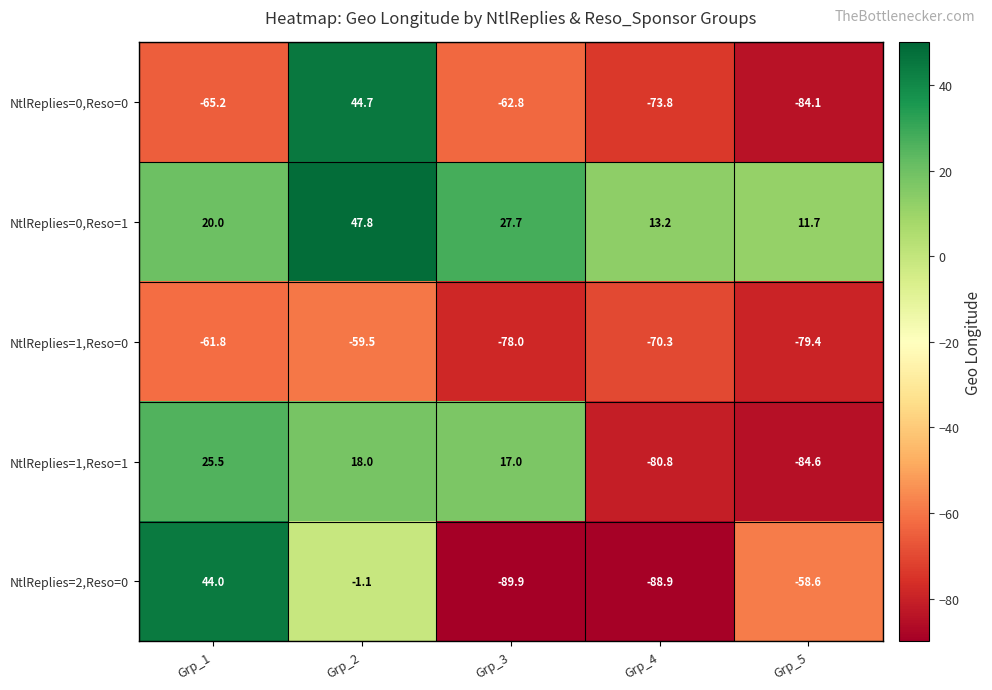

What is the total value across all series at Grp_3?

-186.0